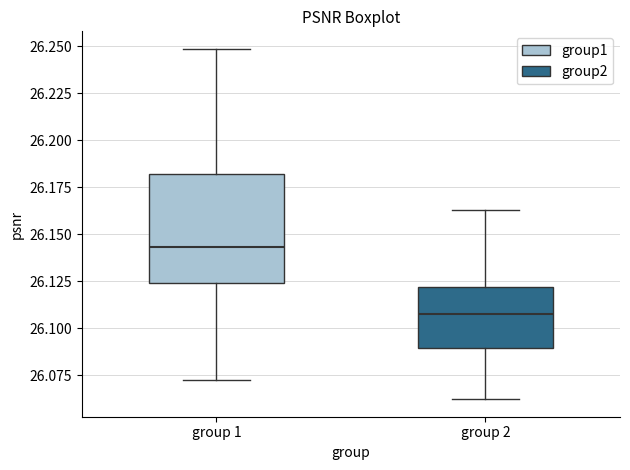

Reading left to right, read every box against the y-axis: the position of its median line, the range the box covers, and the ends of its whiskers. The values are not printed on the chart, so give them approximately, as read against the axis.

group 1: median 26.145, box 26.125 to 26.180, whiskers 26.075 to 26.250
group 2: median 26.110, box 26.090 to 26.120, whiskers 26.060 to 26.165